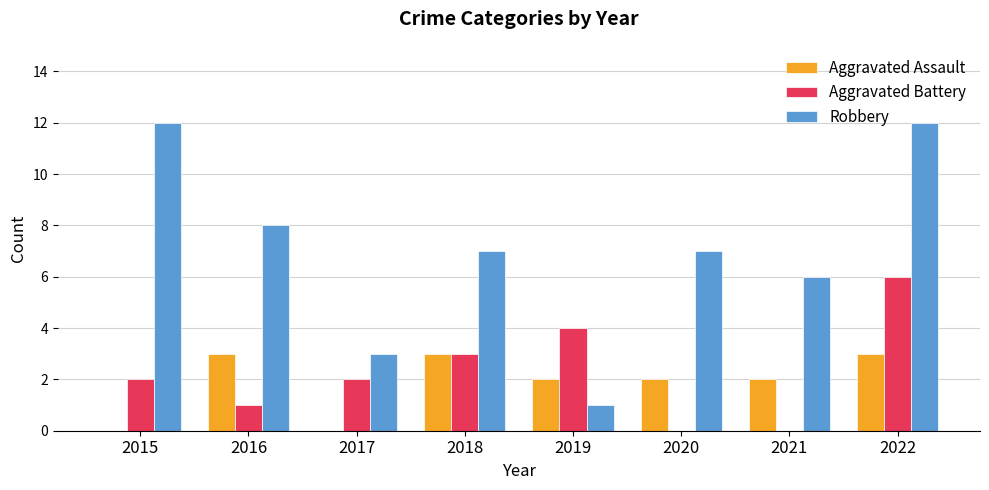

How many groups of bars are there?

8